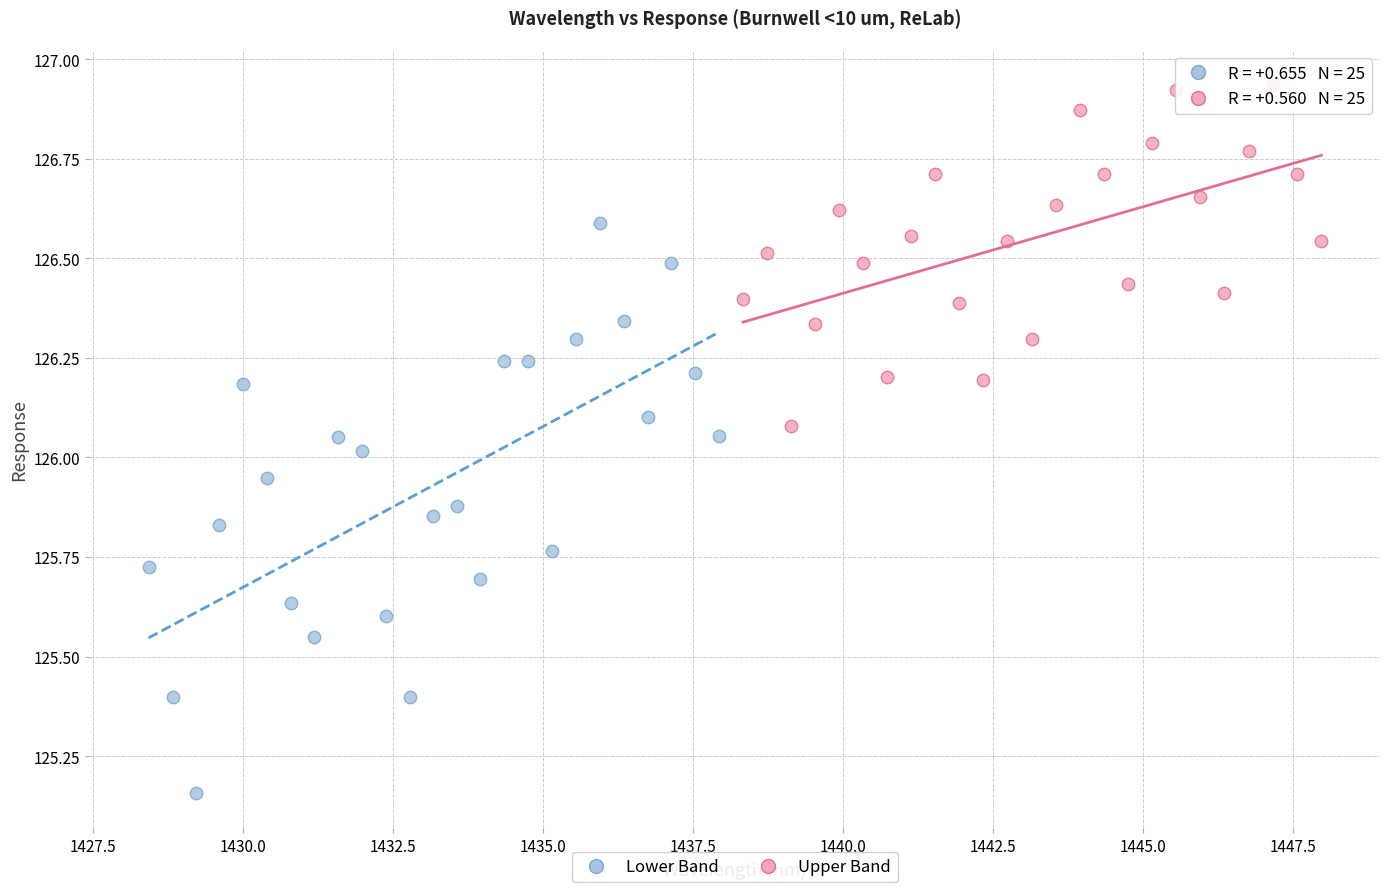

Which series reaches the maximum Y coordinate?

Upper Band